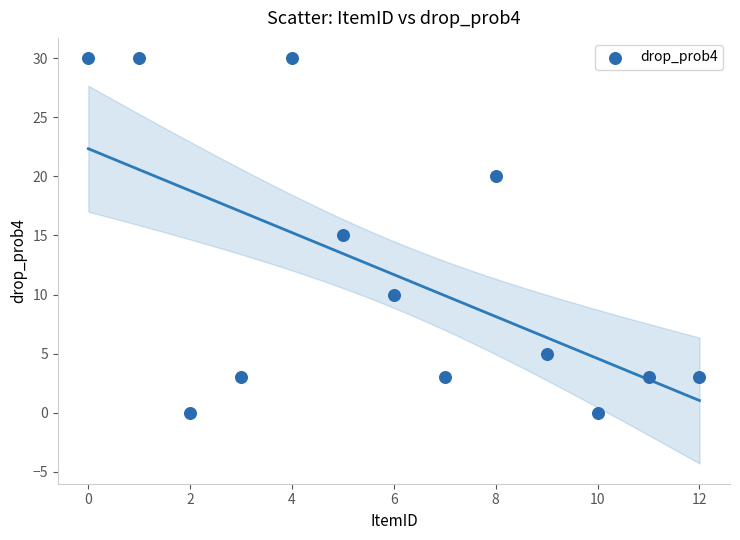

What is the range of Y values (max minus min)?

30